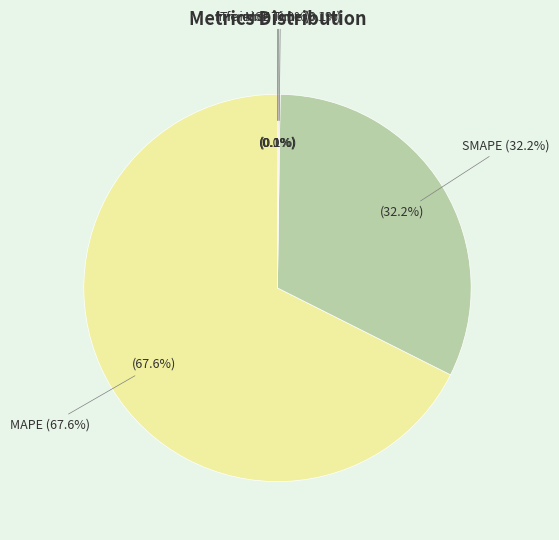

Between Training Time and SMAPE, which is larger?

SMAPE